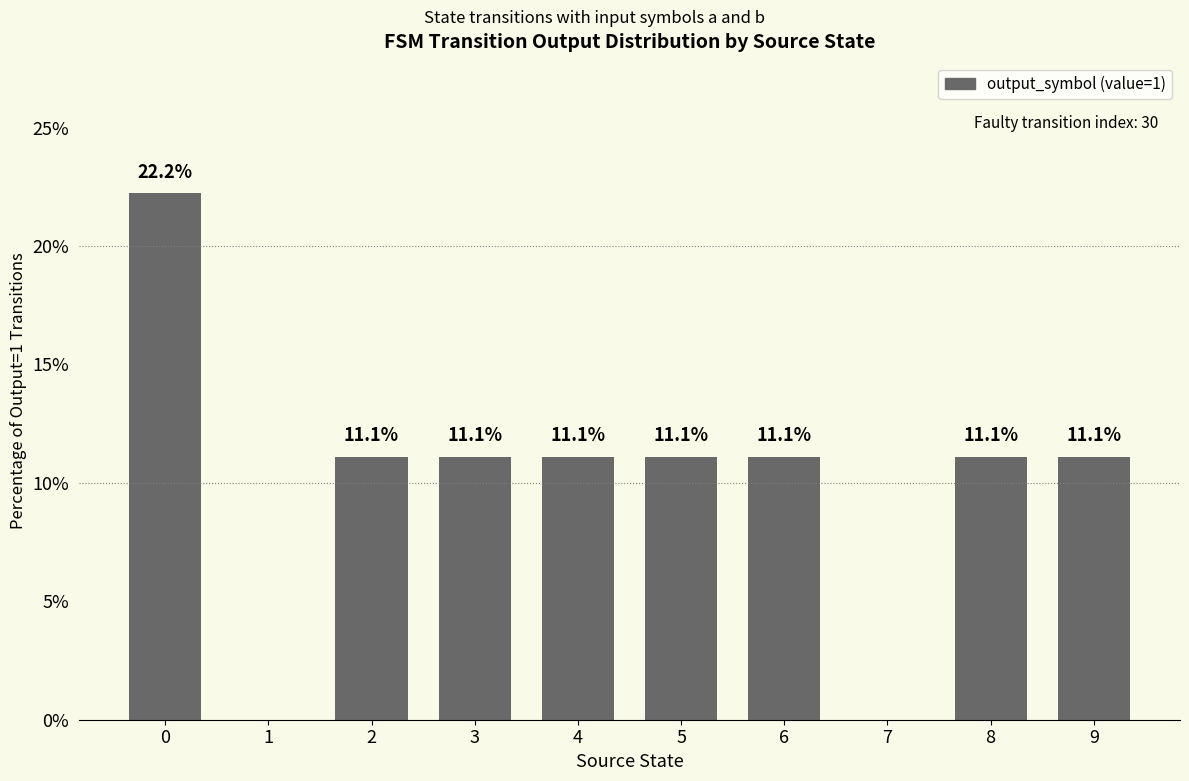

Count the number of values greater than 11.

8